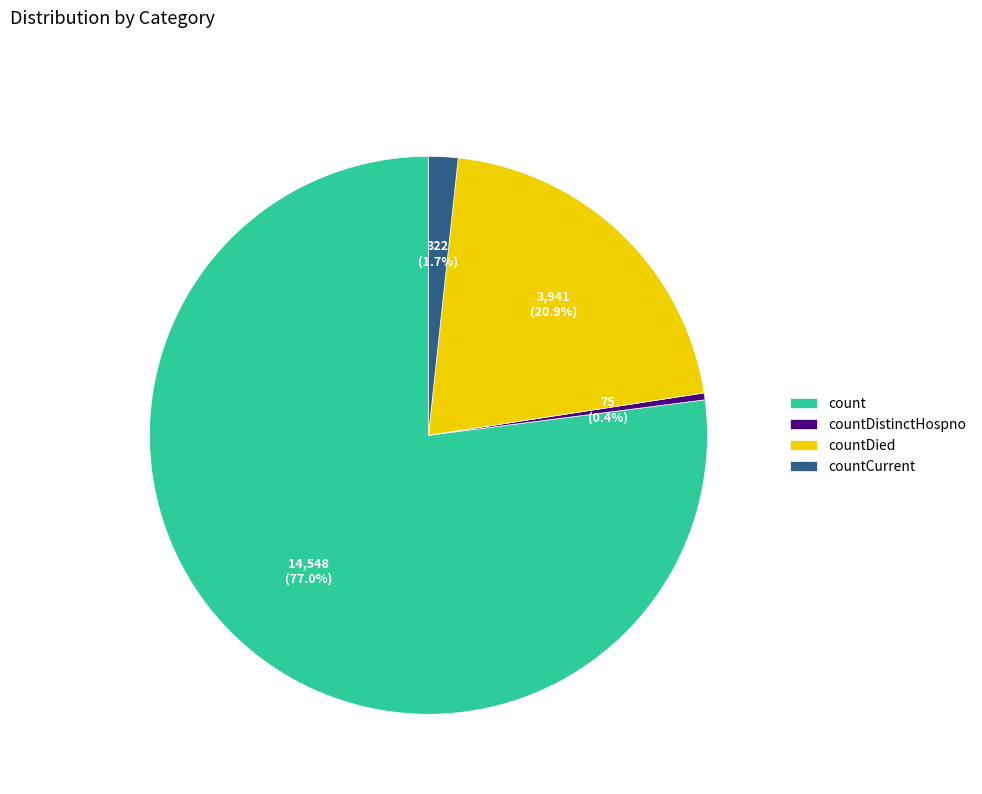

Which category has the biggest portion of the pie?

count